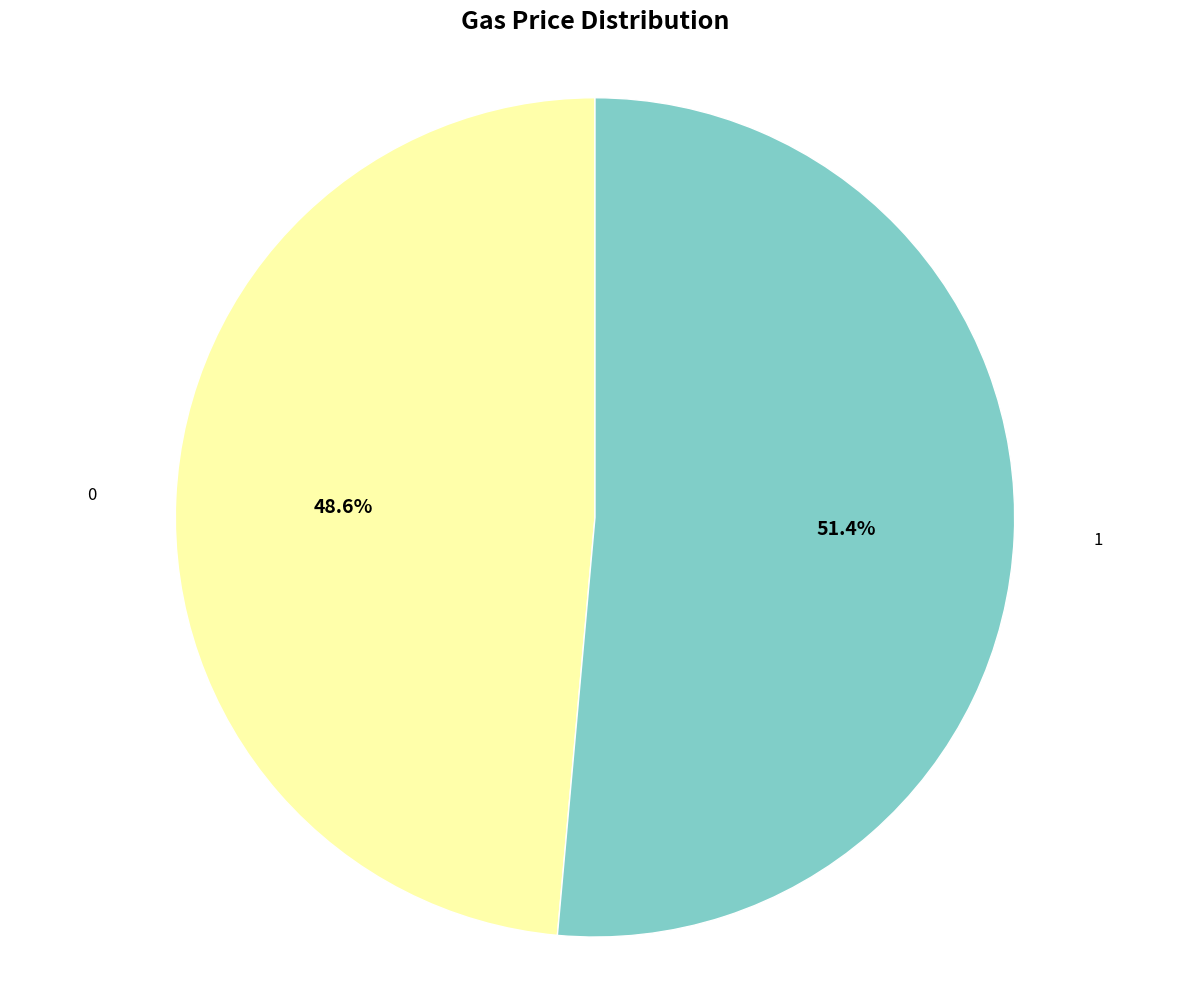

Does 0 account for over 50% of the chart?

No